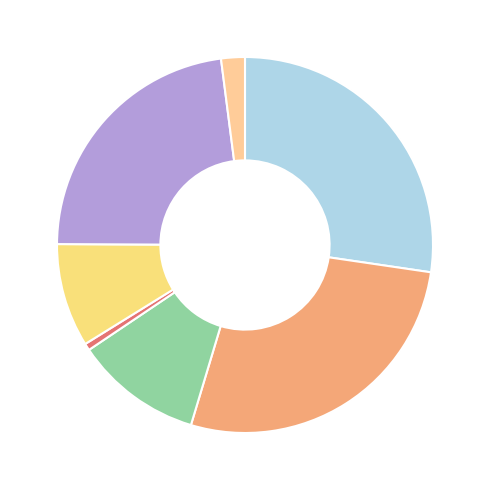

Does تسمه ورق برنجي represent more than half of the total?

No